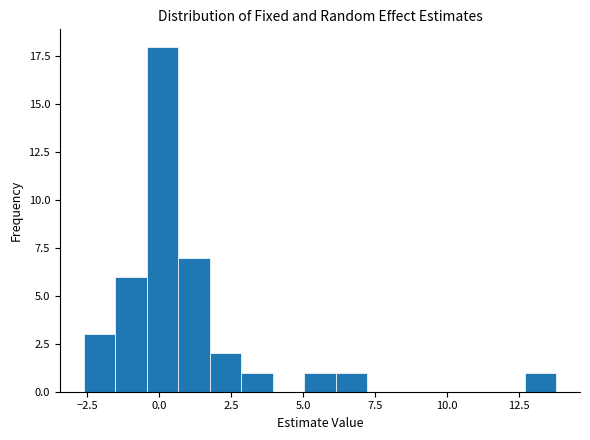

Read against the x-axis, roughly where is the centre of the tallest bar?

0.0